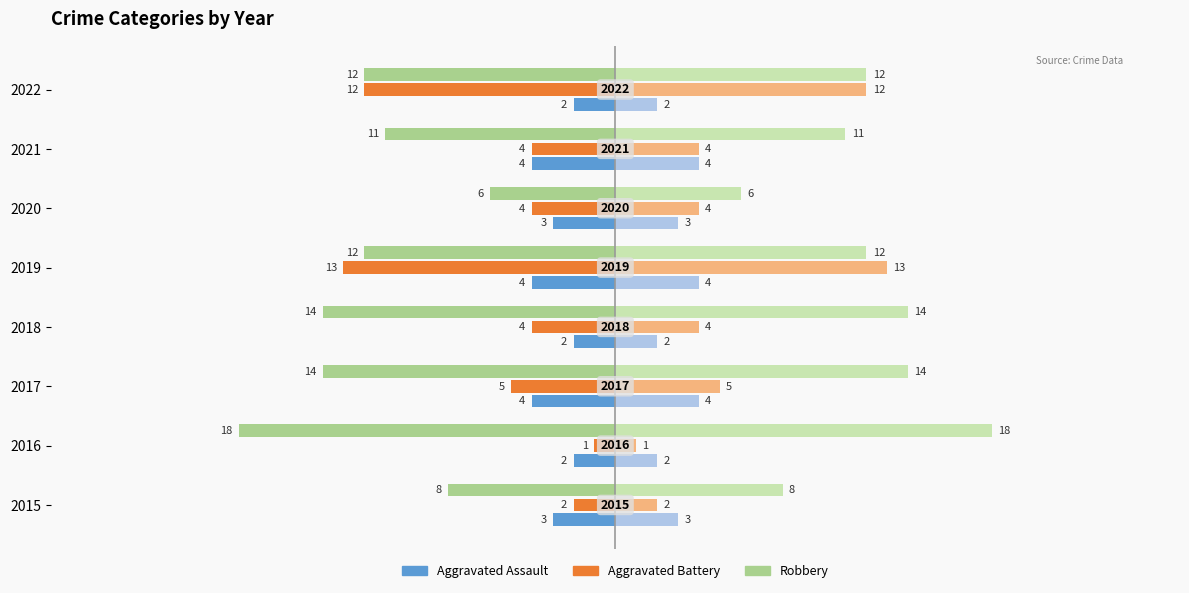

What are all the series names shown in the legend?

Aggravated Assault, Aggravated Battery, Robbery